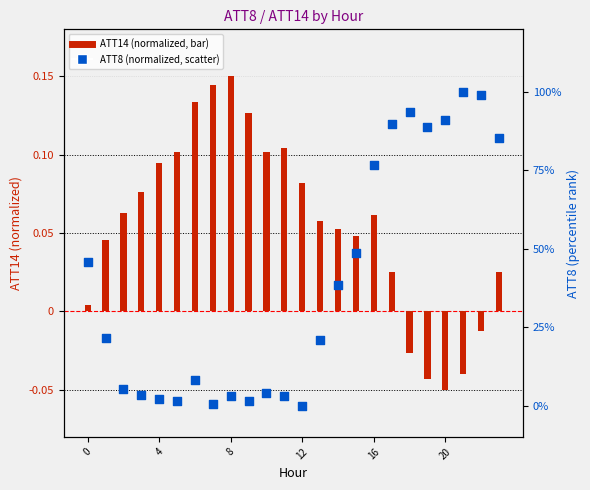

Which series has the largest Y range (max minus min)?

ATT8 (normalized)